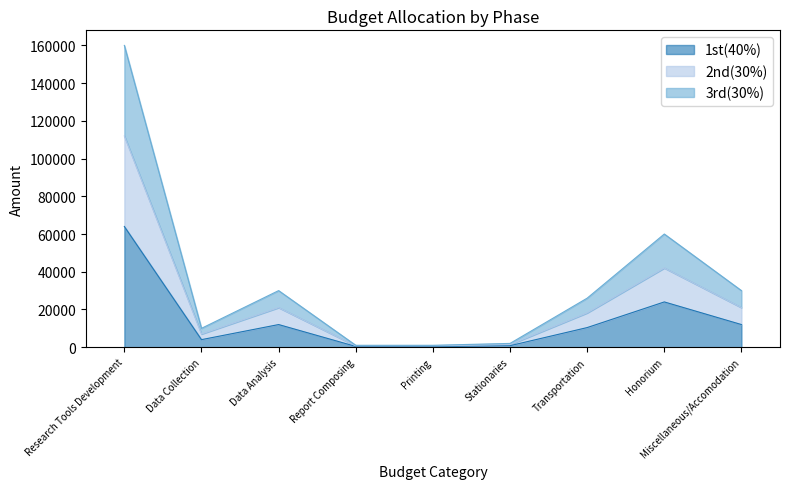

Is it true that 1st(40%) equals 24000 at Honorium?

True